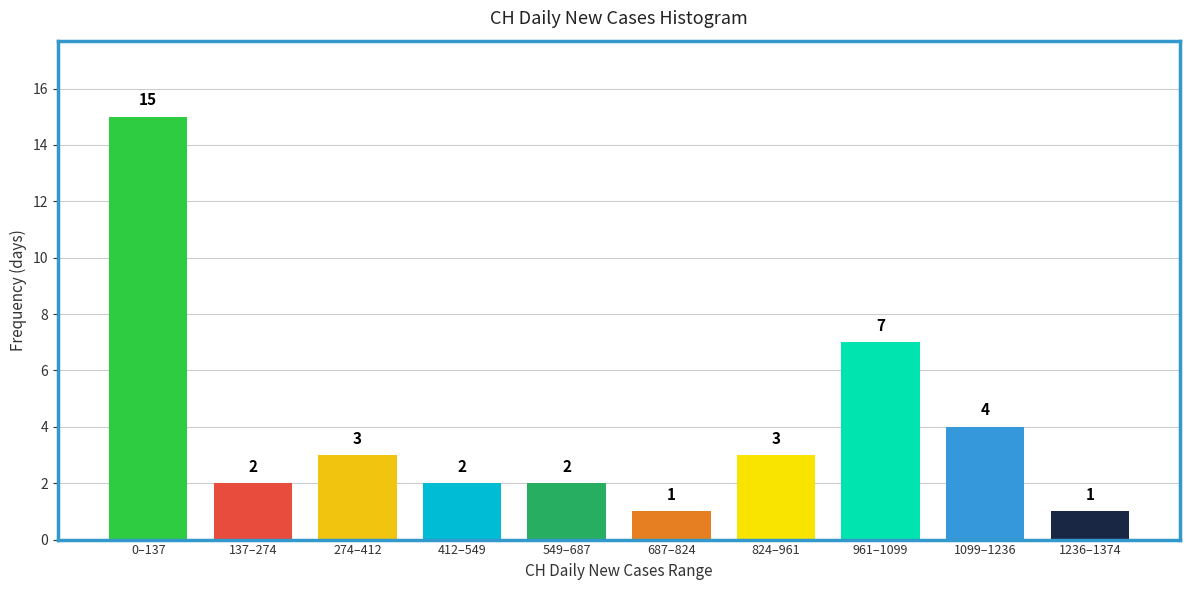

Reading right to left, what are all the values shown in this chart?

1	4	7	3	1	2	2	3	2	15